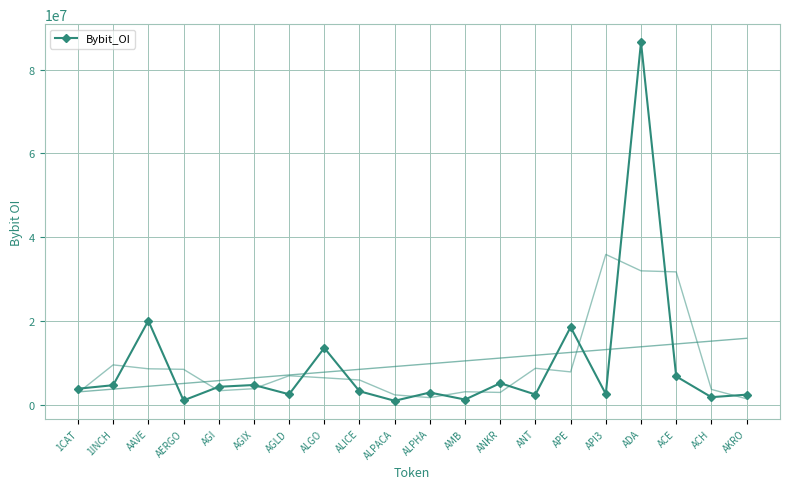

What is the average value?

9421126